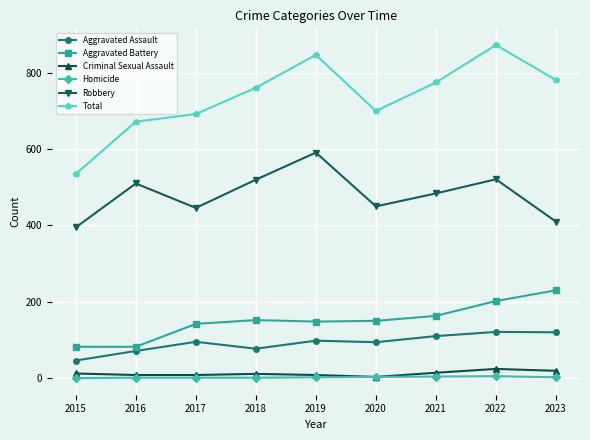

True or false: Aggravated Battery and Homicide intersect in this chart.

False